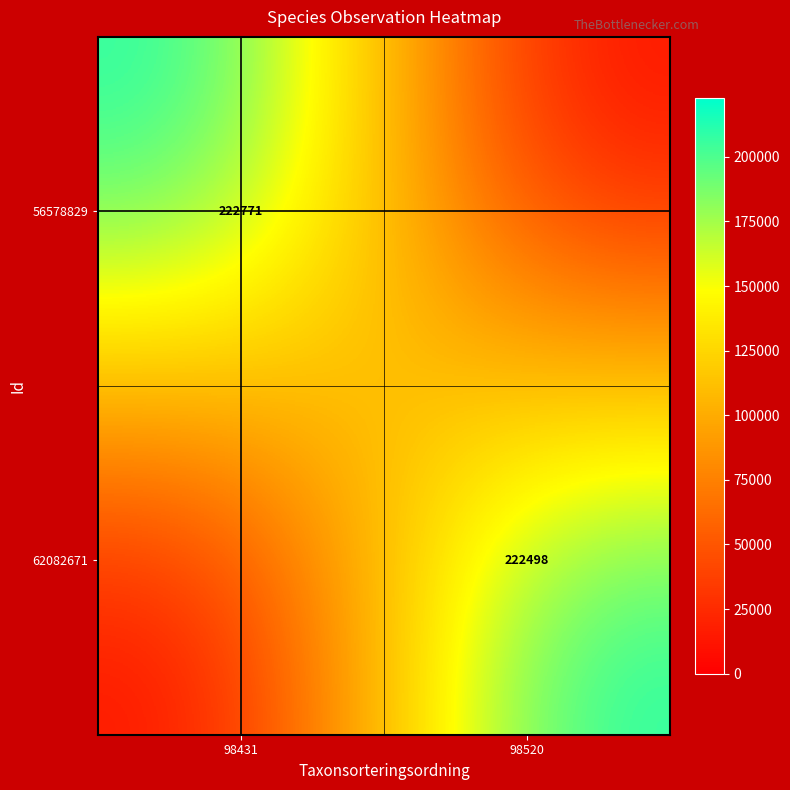

Is it true that 62082671 equals 112720 at 98520?

False